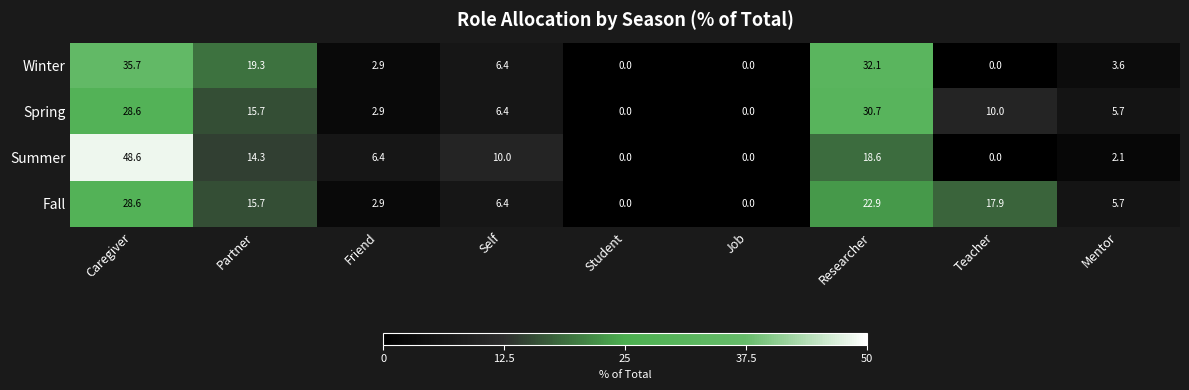

How many values in the Fall series are below 6?

4